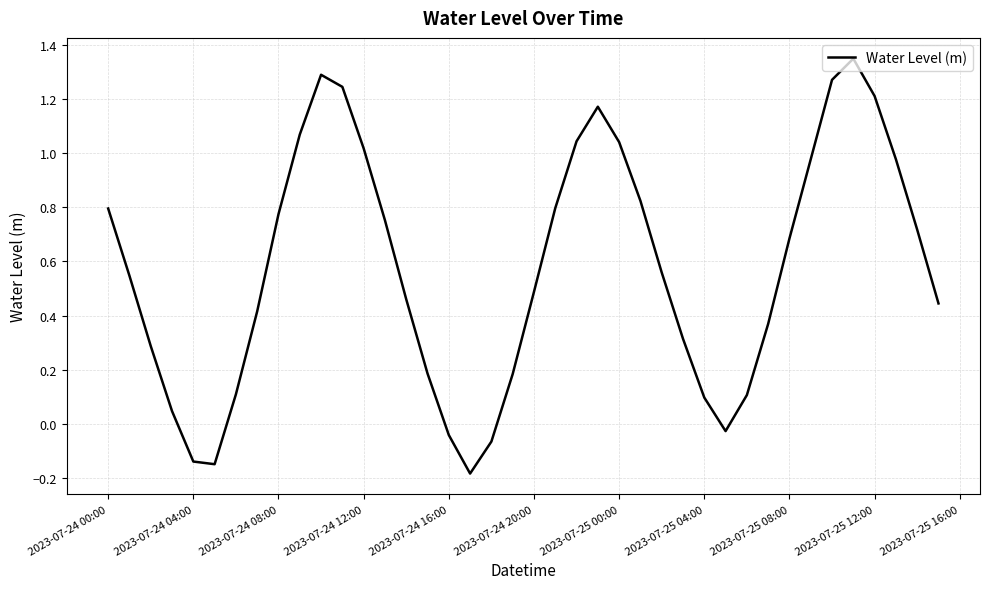

What is the difference between the maximum and minimum values?

1.5